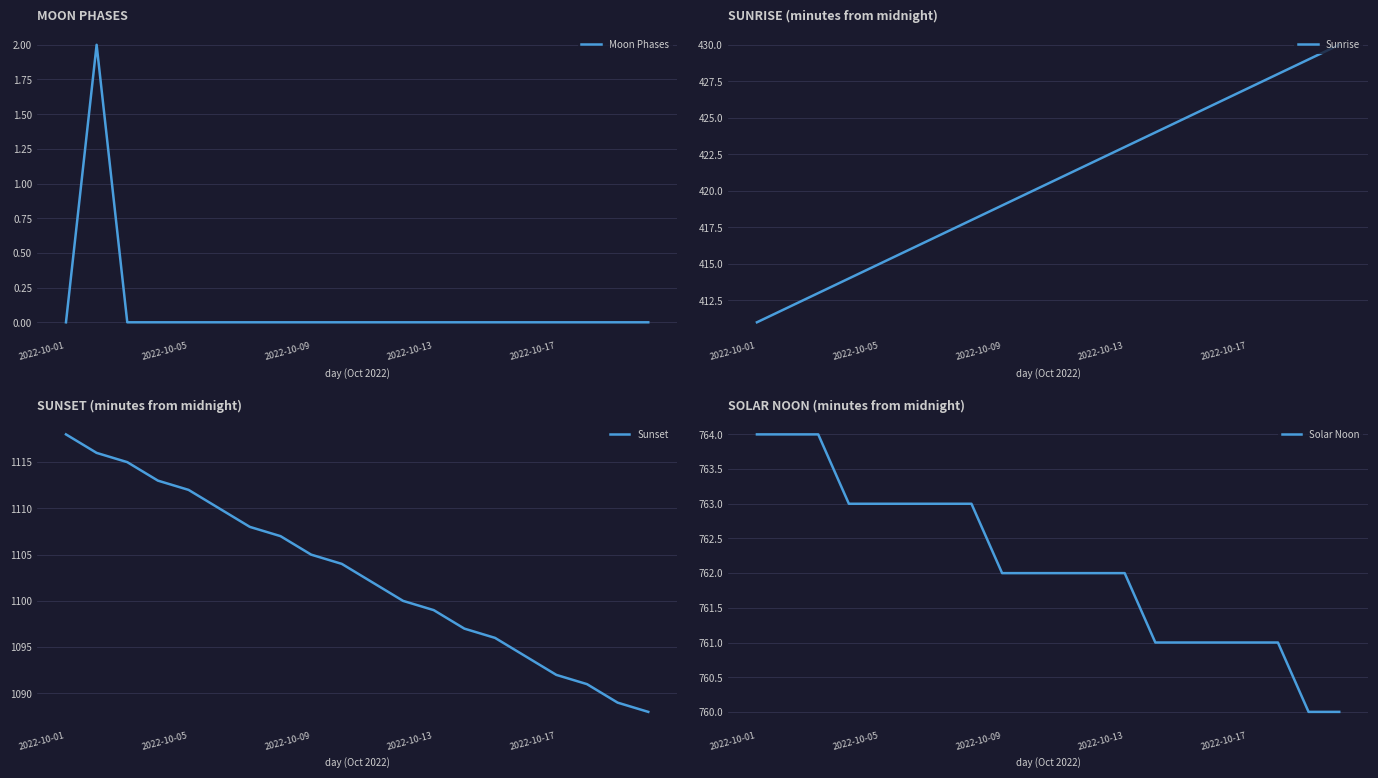

What is the highest value of the Solar Noon series?

764